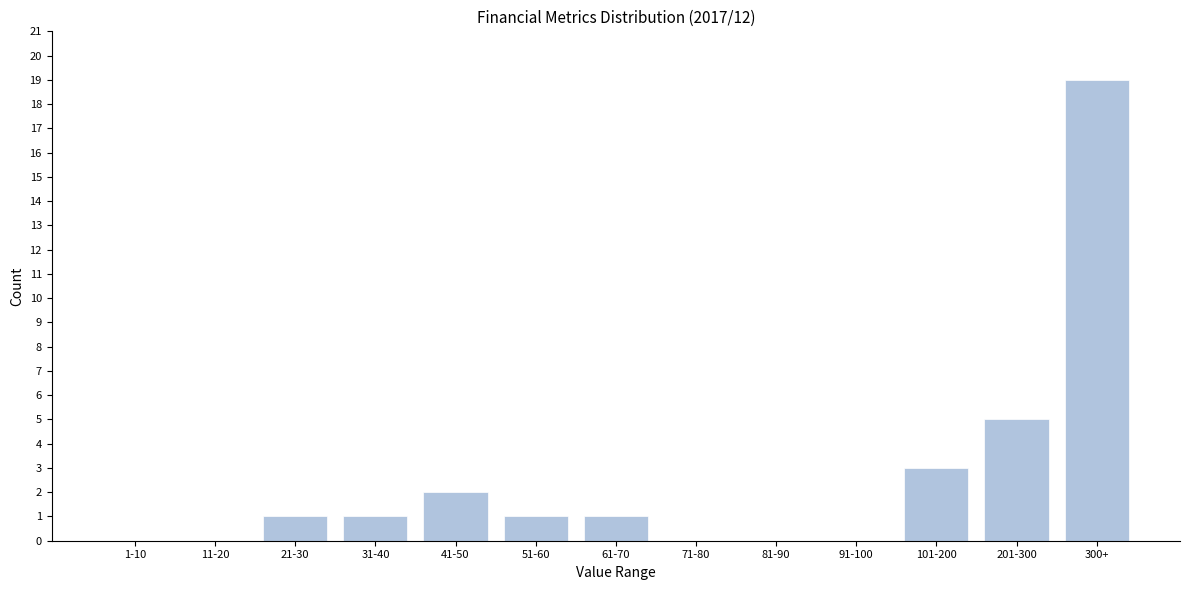

Reading left to right, what are all the values shown in this chart?

1-10=0	11-20=0	21-30=1	31-40=1	41-50=2	51-60=1	61-70=1	71-80=0	81-90=0	91-100=0	101-200=3	201-300=5	300+=19